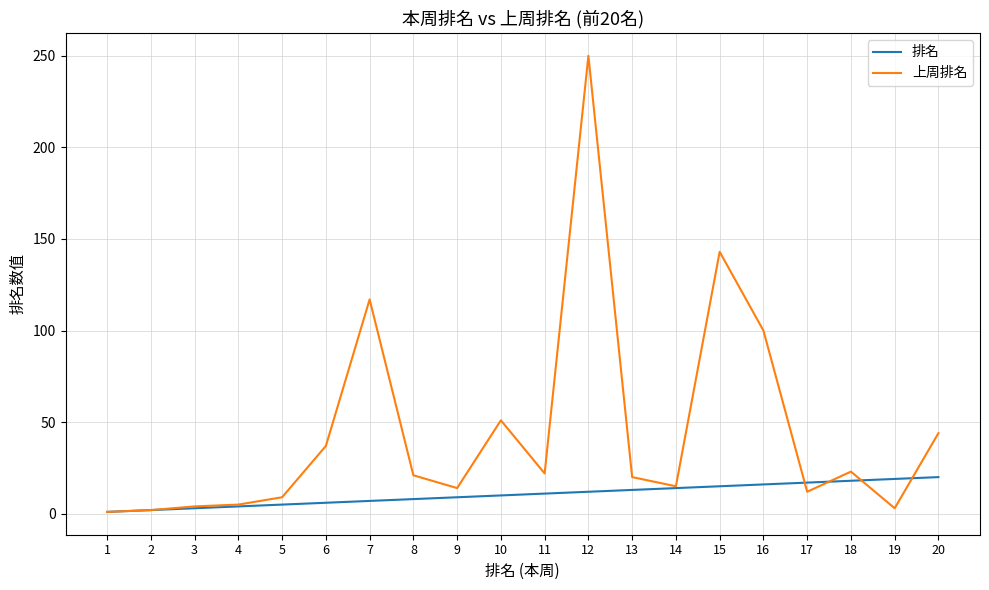

Is the value of 上周排名 at 8 greater than the value of 排名 at 14?

Yes